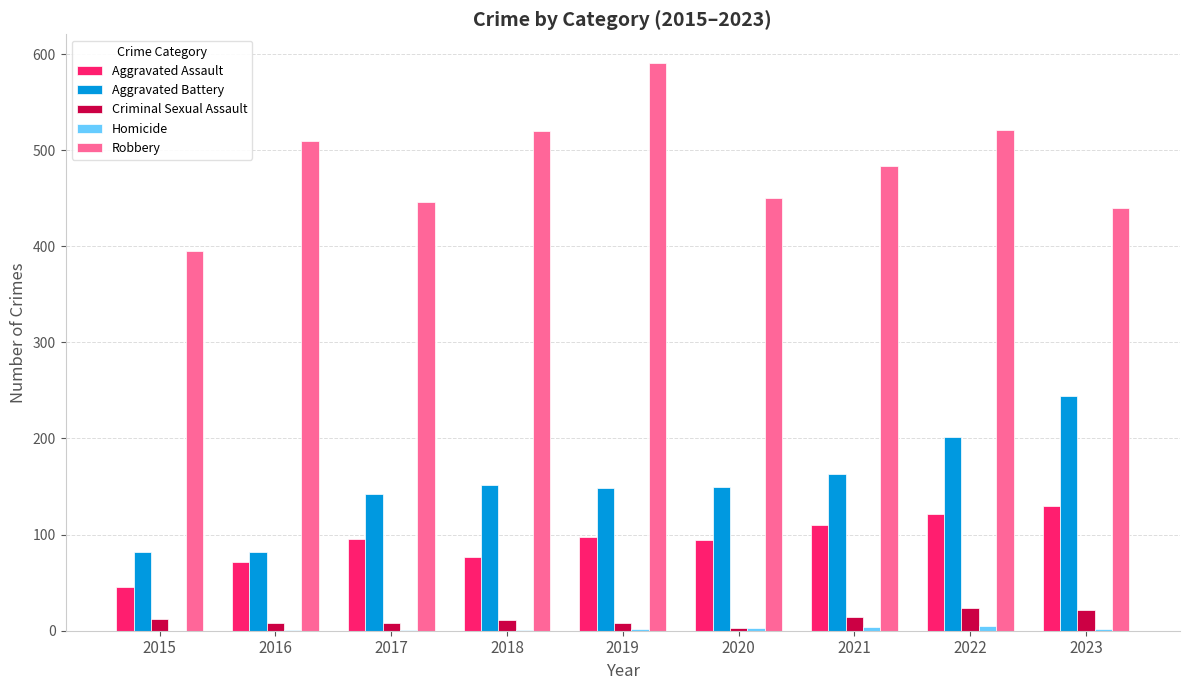

The Aggravated Assault series shows 77 at 2018. True or false?

True